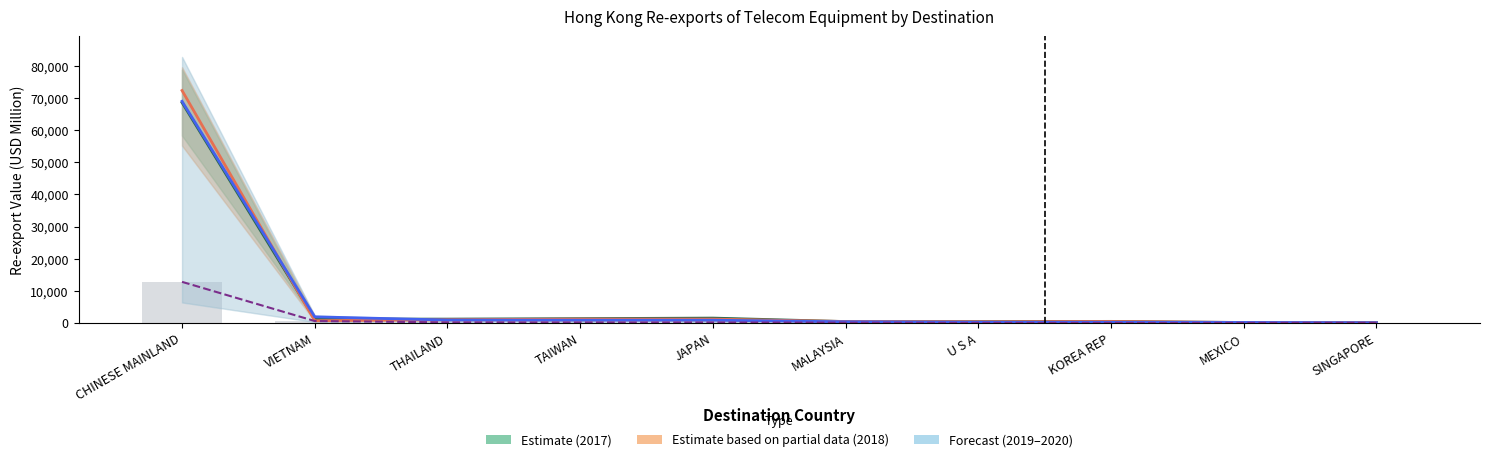

What is the sum of all 2018 (Partial Estimate) values?

78109.2